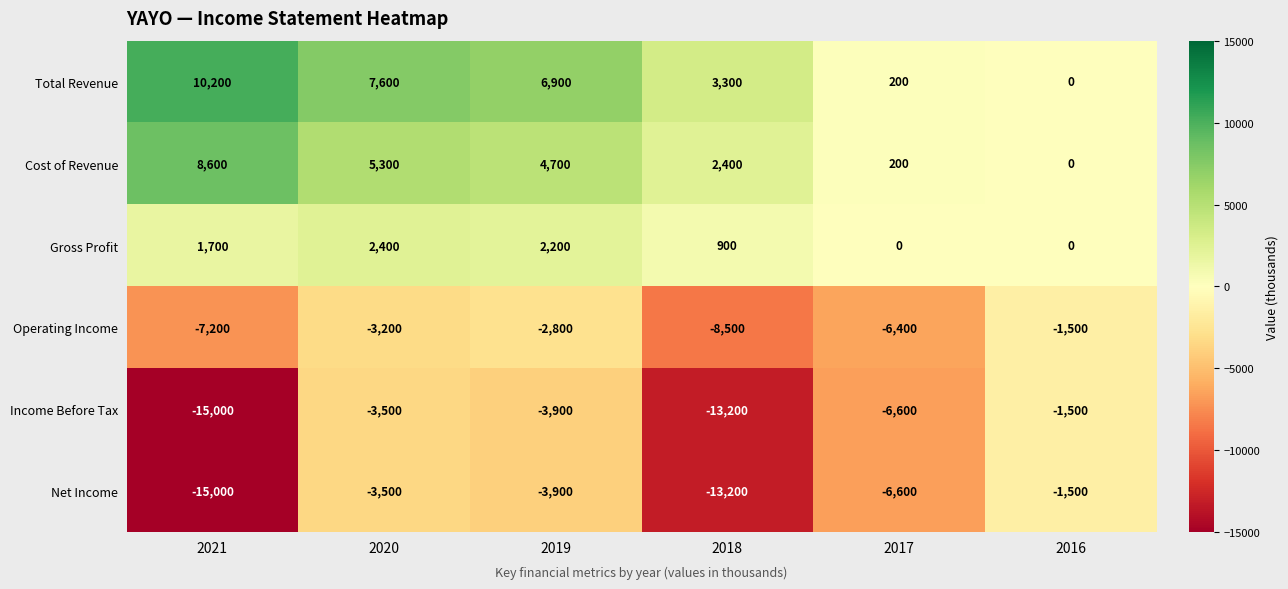

What is the smallest value displayed?

-15000